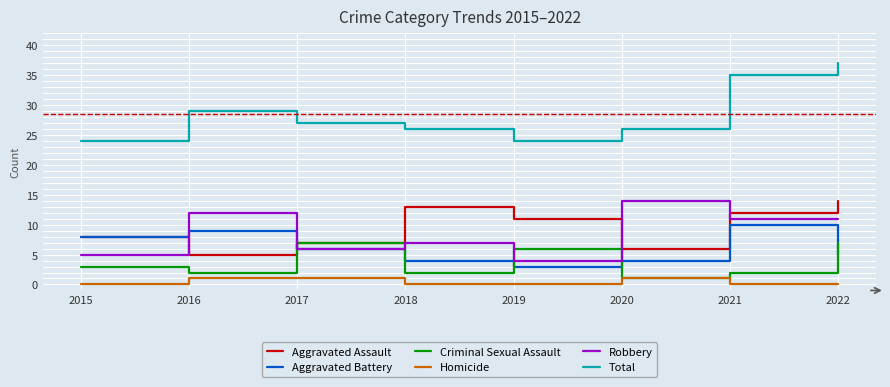

Which series changed the most between 2017 and 2021?

Total